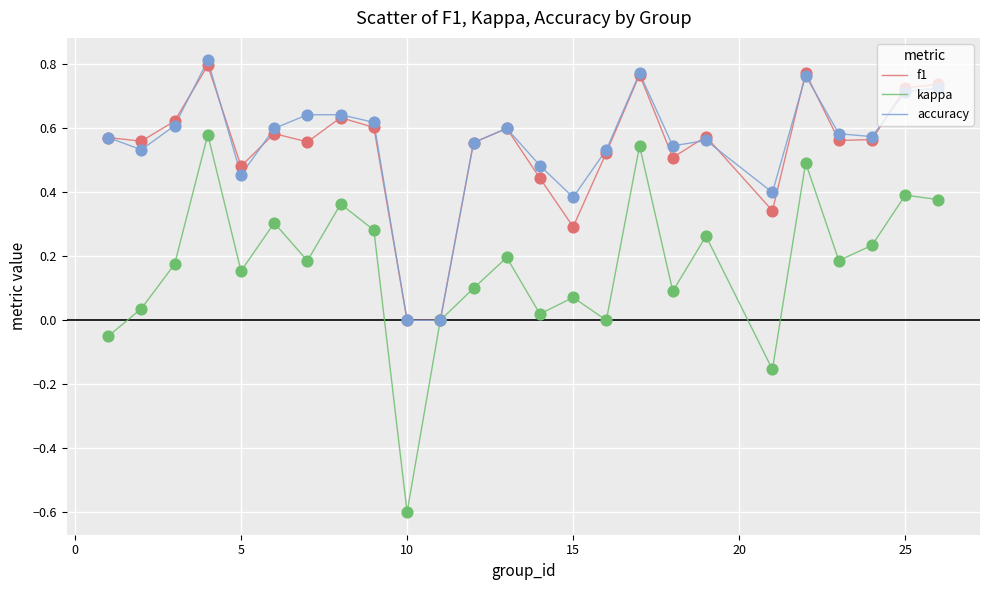

Which series has the largest range (max minus min)?

kappa